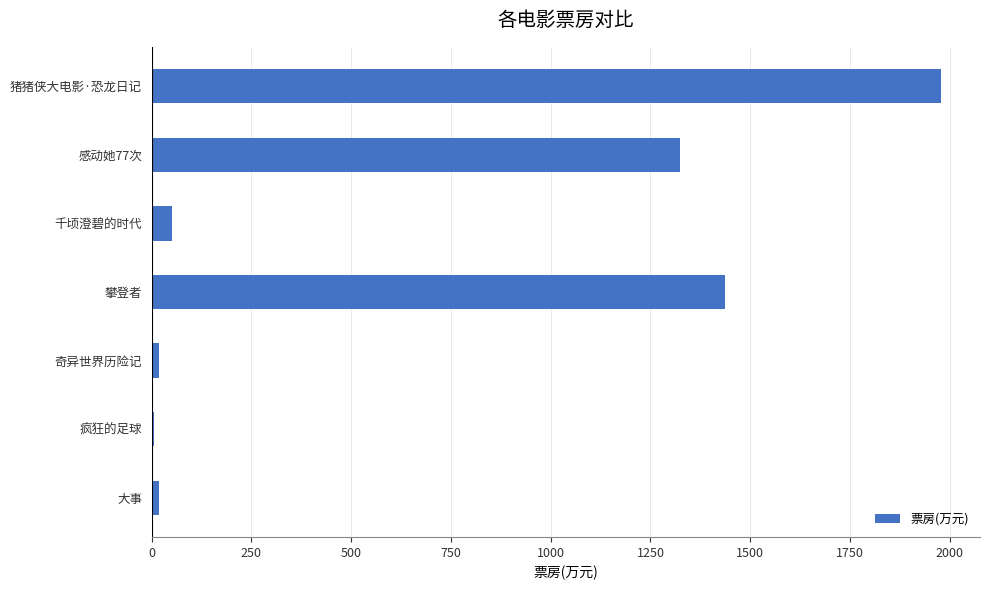

What is the maximum value shown in the chart?

1977